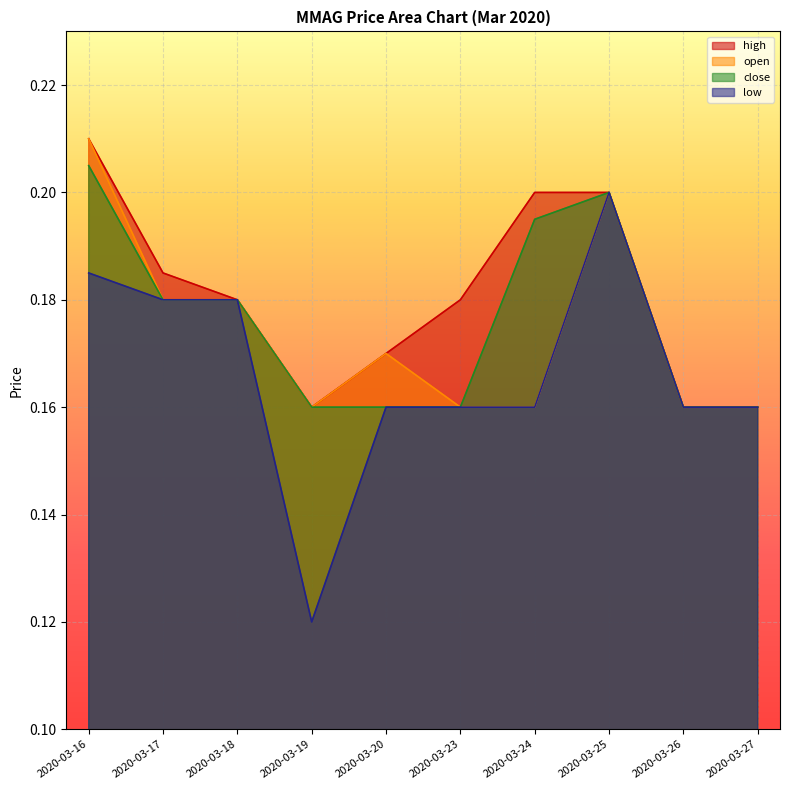

Does the chart display data point markers on the line(s)?

No